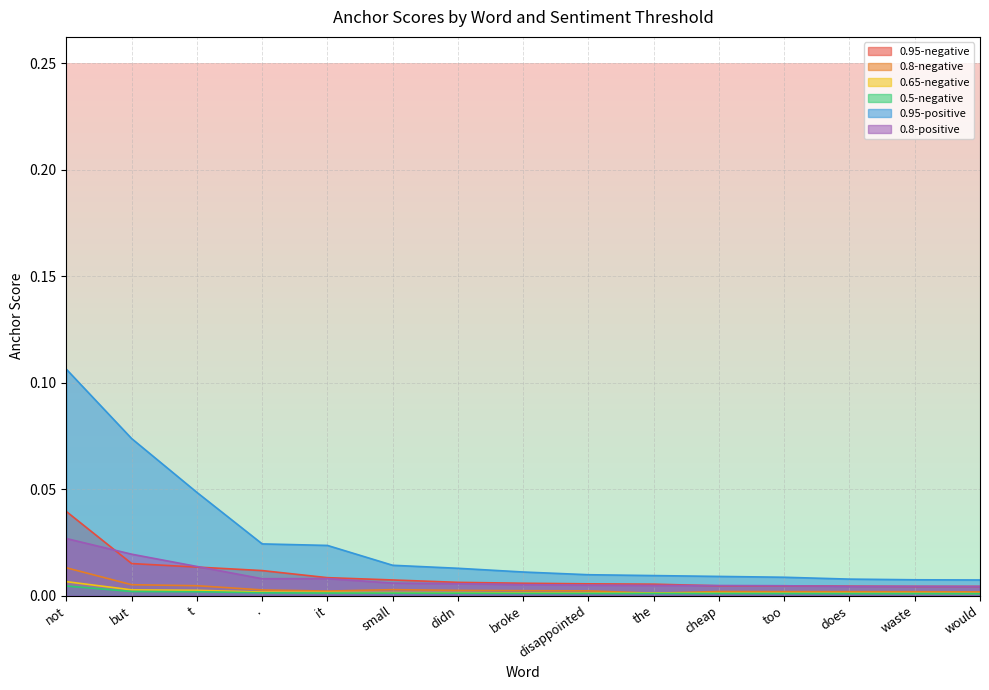

Reading left to right, transcribe all the data shown in this chart.

0.95-negative: 0.0	0.0	0.0	0.0	0.0	0.0	0.0	0.0	0.0	0.0	0.0	0.0	0.0	0.0	0.0
0.8-negative: 0.0	0.0	0.0	0.0	0.0	0.0	0.0	0.0	0.0	0.0	0.0	0.0	0.0	0.0	0.0
0.65-negative: 0.0	0.0	0.0	0.0	0.0	0.0	0.0	0.0	0.0	0.0	0.0	0.0	0.0	0.0	0.0
0.5-negative: 0.0	0.0	0.0	0.0	0.0	0.0	0.0	0.0	0.0	0.0	0.0	0.0	0.0	0.0	0.0
0.95-positive: 0.1	0.1	0.0	0.0	0.0	0.0	0.0	0.0	0.0	0.0	0.0	0.0	0.0	0.0	0.0
0.8-positive: 0.0	0.0	0.0	0.0	0.0	0.0	0.0	0.0	0.0	0.0	0.0	0.0	0.0	0.0	0.0